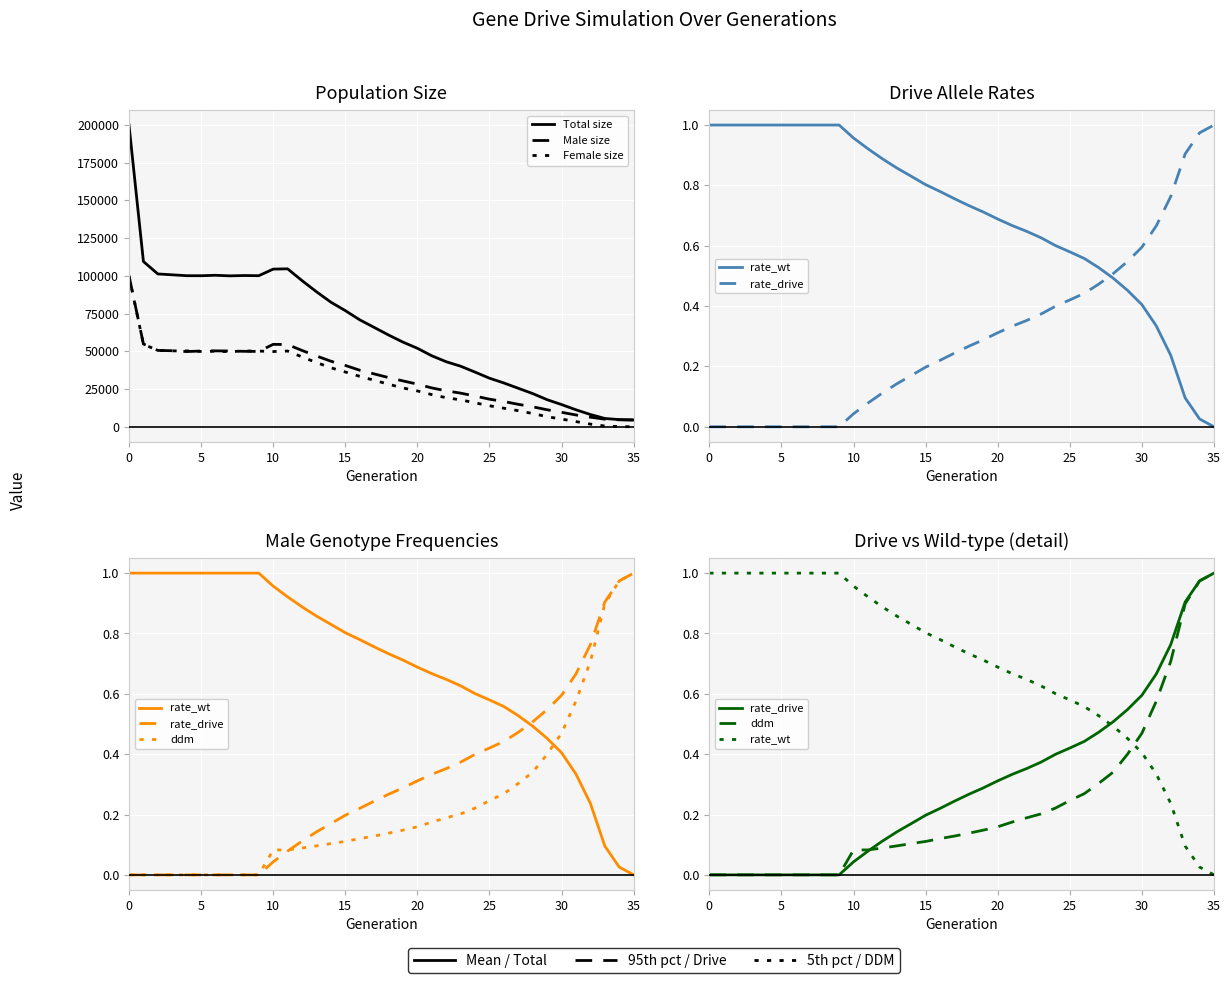

What is the sum of all ddm values?

8.2